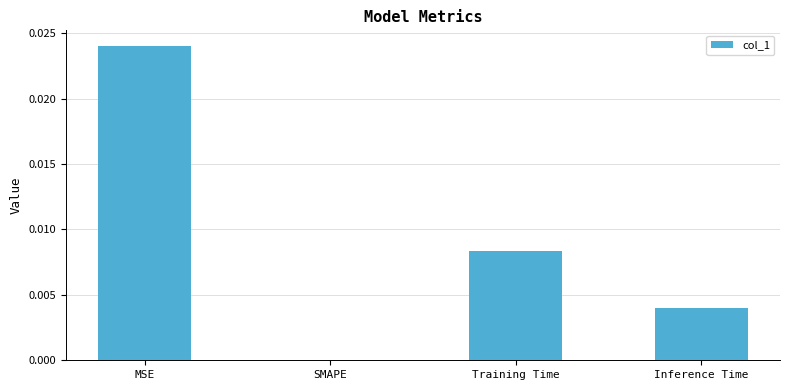

Which category has the highest value across all series?

MSE